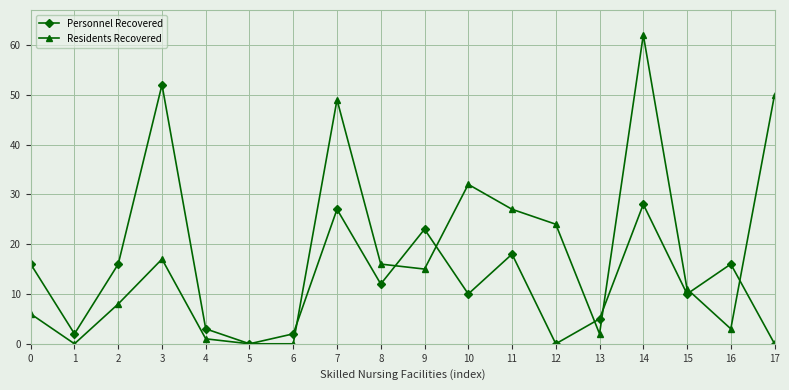

How many data points does each series have?

18